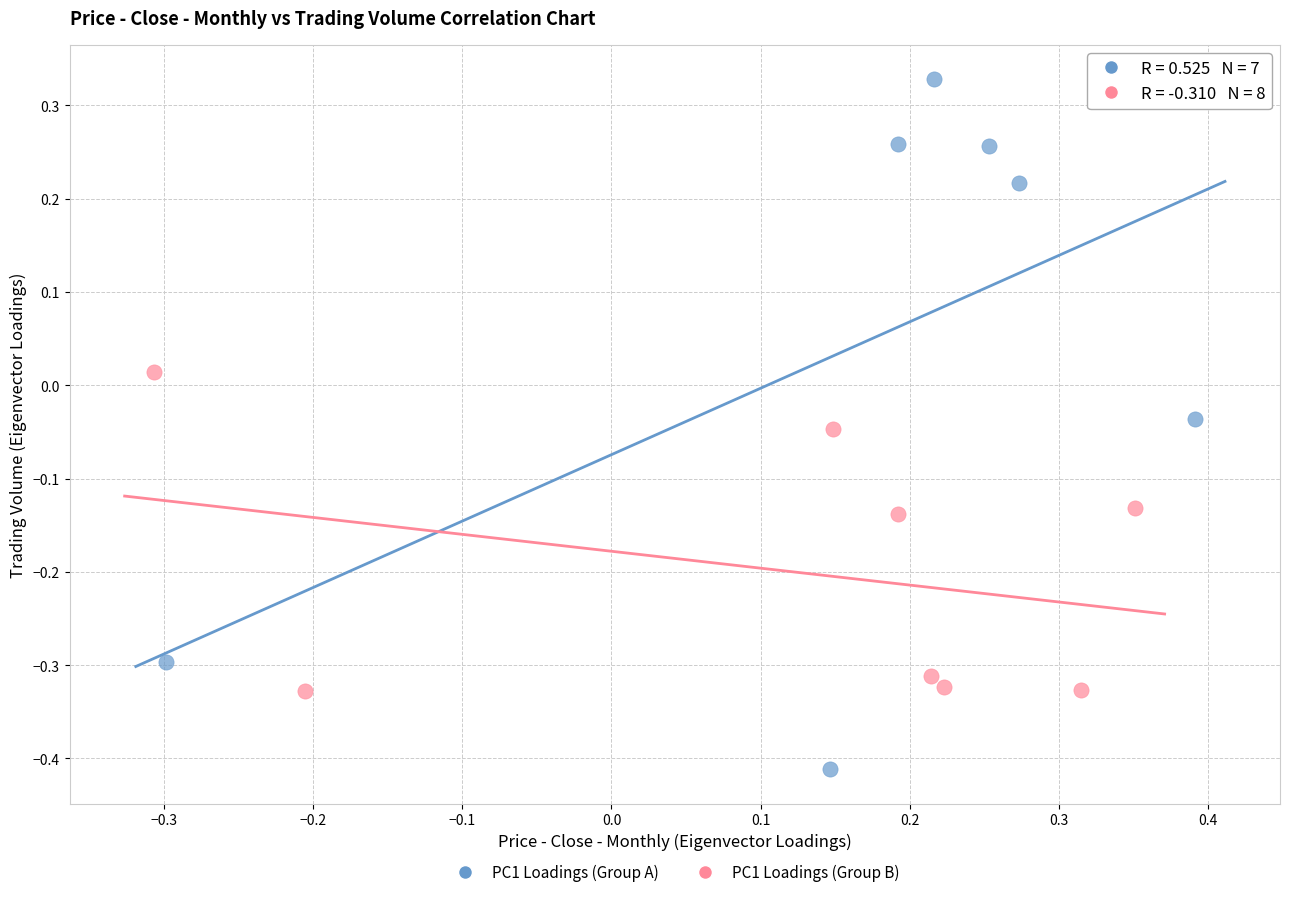

Which series reaches the maximum Y coordinate?

PC1 Loadings (Group A)